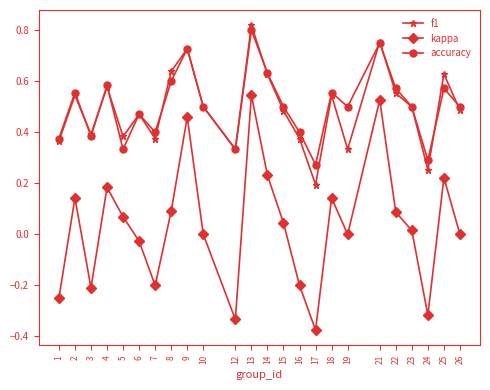

True or false: f1 has more than 0 points higher than both neighbors.

True